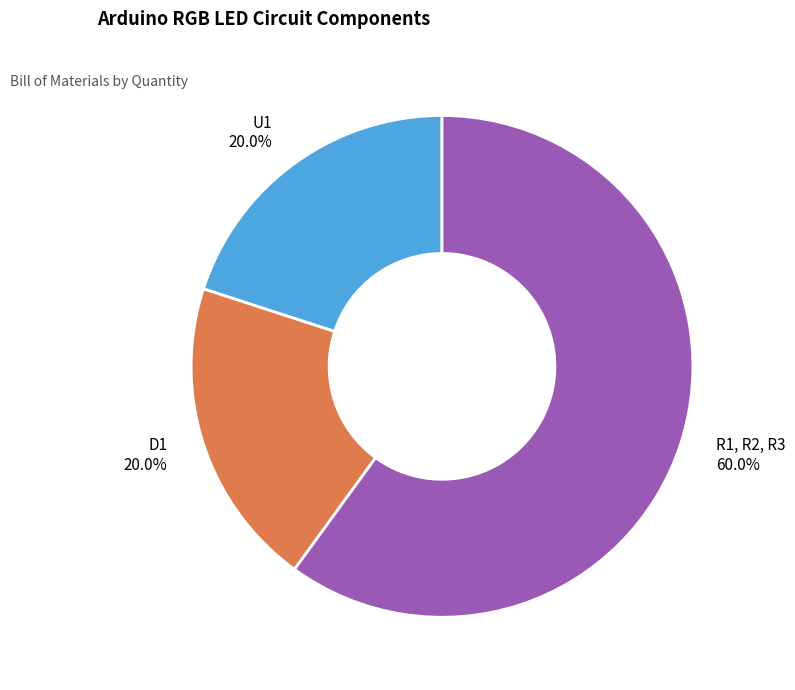

Does any single category account for the majority?

Yes